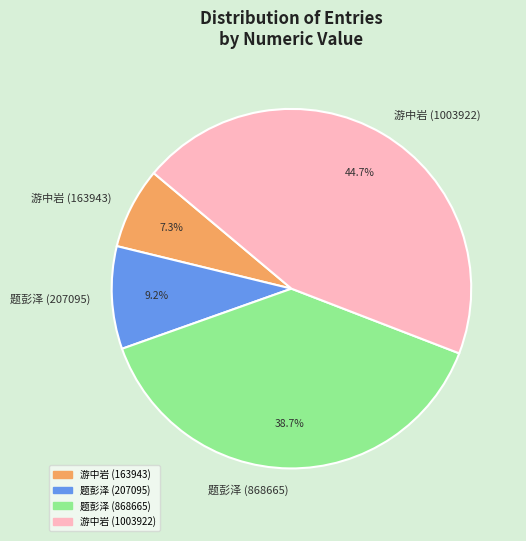

How much of the chart is everything except 题彭泽 (207095)?

90.8%